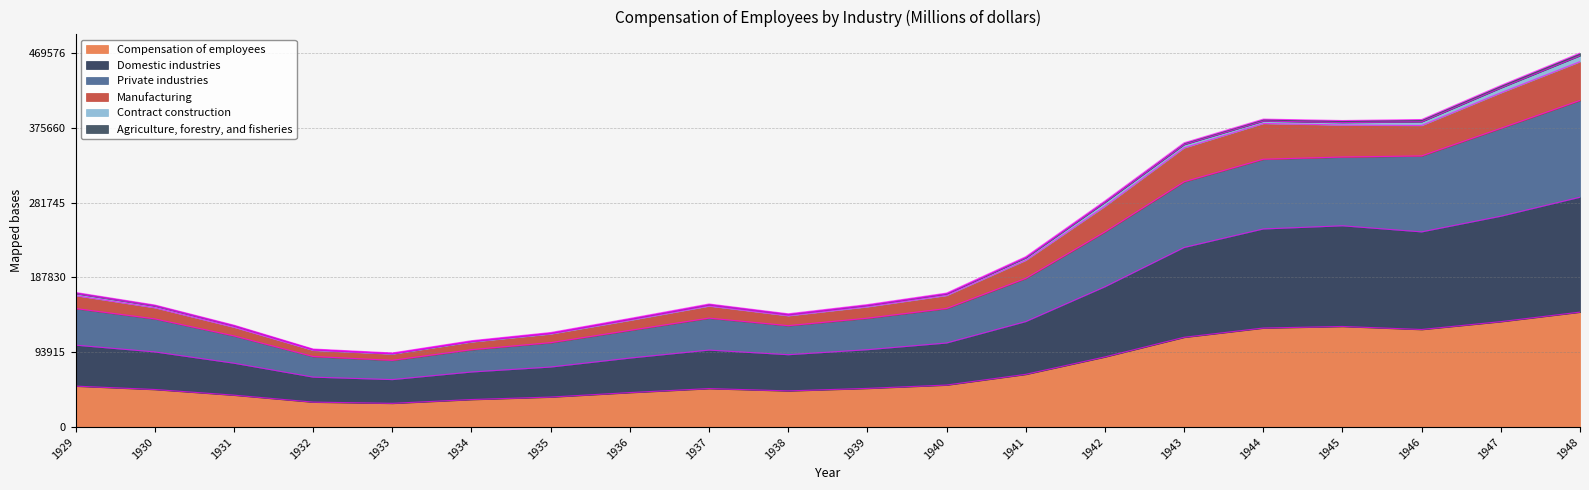

True or false: Domestic industries and Private industries cross at least once.

False